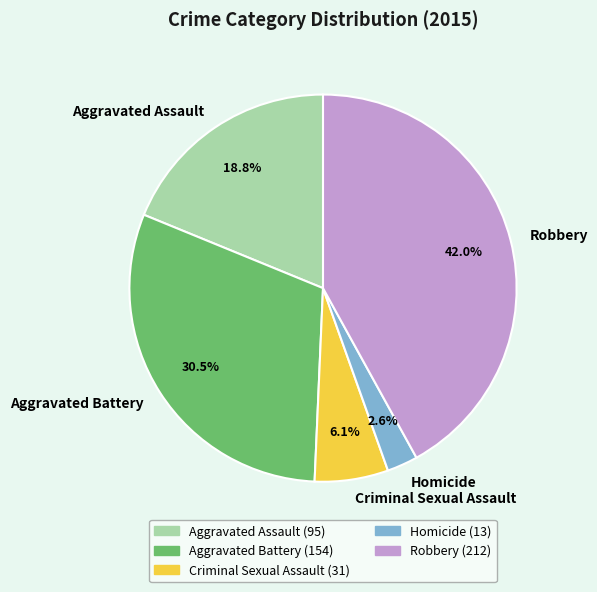

Does Aggravated Assault represent more than half of the total?

No